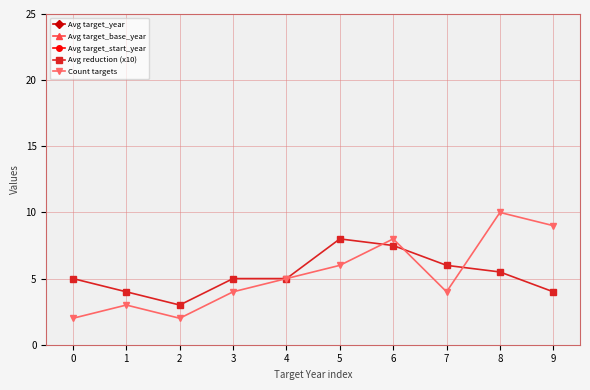

How many distinct data groups are displayed?

5